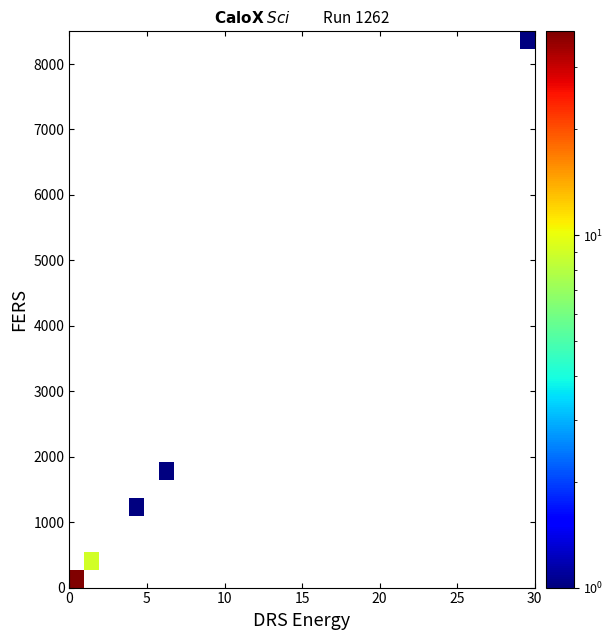

Reading right to left, what are all the values shown in this chart?

row_0: 0	0	0	0	0	0	0	0	0	0	0	0	0	0	0	0	0	0	0	0	0	0	0	0	0	0	0	0	0	0	38
row_1: 0	0	0	0	0	0	0	0	0	0	0	0	0	0	0	0	0	0	0	0	0	0	0	0	0	0	0	0	0	9	0
row_2: 0	0	0	0	0	0	0	0	0	0	0	0	0	0	0	0	0	0	0	0	0	0	0	0	0	0	0	0	0	0	0
row_3: 0	0	0	0	0	0	0	0	0	0	0	0	0	0	0	0	0	0	0	0	0	0	0	0	0	0	0	0	0	0	0
row_4: 0	0	0	0	0	0	0	0	0	0	0	0	0	0	0	0	0	0	0	0	0	0	0	0	0	0	1	0	0	0	0
row_5: 0	0	0	0	0	0	0	0	0	0	0	0	0	0	0	0	0	0	0	0	0	0	0	0	0	0	0	0	0	0	0
row_6: 0	0	0	0	0	0	0	0	0	0	0	0	0	0	0	0	0	0	0	0	0	0	0	0	1	0	0	0	0	0	0
row_7: 0	0	0	0	0	0	0	0	0	0	0	0	0	0	0	0	0	0	0	0	0	0	0	0	0	0	0	0	0	0	0
row_8: 0	0	0	0	0	0	0	0	0	0	0	0	0	0	0	0	0	0	0	0	0	0	0	0	0	0	0	0	0	0	0
row_9: 0	0	0	0	0	0	0	0	0	0	0	0	0	0	0	0	0	0	0	0	0	0	0	0	0	0	0	0	0	0	0
row_10: 0	0	0	0	0	0	0	0	0	0	0	0	0	0	0	0	0	0	0	0	0	0	0	0	0	0	0	0	0	0	0
row_11: 0	0	0	0	0	0	0	0	0	0	0	0	0	0	0	0	0	0	0	0	0	0	0	0	0	0	0	0	0	0	0
row_12: 0	0	0	0	0	0	0	0	0	0	0	0	0	0	0	0	0	0	0	0	0	0	0	0	0	0	0	0	0	0	0
row_13: 0	0	0	0	0	0	0	0	0	0	0	0	0	0	0	0	0	0	0	0	0	0	0	0	0	0	0	0	0	0	0
row_14: 0	0	0	0	0	0	0	0	0	0	0	0	0	0	0	0	0	0	0	0	0	0	0	0	0	0	0	0	0	0	0
row_15: 0	0	0	0	0	0	0	0	0	0	0	0	0	0	0	0	0	0	0	0	0	0	0	0	0	0	0	0	0	0	0
row_16: 0	0	0	0	0	0	0	0	0	0	0	0	0	0	0	0	0	0	0	0	0	0	0	0	0	0	0	0	0	0	0
row_17: 0	0	0	0	0	0	0	0	0	0	0	0	0	0	0	0	0	0	0	0	0	0	0	0	0	0	0	0	0	0	0
row_18: 0	0	0	0	0	0	0	0	0	0	0	0	0	0	0	0	0	0	0	0	0	0	0	0	0	0	0	0	0	0	0
row_19: 0	0	0	0	0	0	0	0	0	0	0	0	0	0	0	0	0	0	0	0	0	0	0	0	0	0	0	0	0	0	0
row_20: 0	0	0	0	0	0	0	0	0	0	0	0	0	0	0	0	0	0	0	0	0	0	0	0	0	0	0	0	0	0	0
row_21: 0	0	0	0	0	0	0	0	0	0	0	0	0	0	0	0	0	0	0	0	0	0	0	0	0	0	0	0	0	0	0
row_22: 0	0	0	0	0	0	0	0	0	0	0	0	0	0	0	0	0	0	0	0	0	0	0	0	0	0	0	0	0	0	0
row_23: 0	0	0	0	0	0	0	0	0	0	0	0	0	0	0	0	0	0	0	0	0	0	0	0	0	0	0	0	0	0	0
row_24: 0	0	0	0	0	0	0	0	0	0	0	0	0	0	0	0	0	0	0	0	0	0	0	0	0	0	0	0	0	0	0
row_25: 0	0	0	0	0	0	0	0	0	0	0	0	0	0	0	0	0	0	0	0	0	0	0	0	0	0	0	0	0	0	0
row_26: 0	0	0	0	0	0	0	0	0	0	0	0	0	0	0	0	0	0	0	0	0	0	0	0	0	0	0	0	0	0	0
row_27: 0	0	0	0	0	0	0	0	0	0	0	0	0	0	0	0	0	0	0	0	0	0	0	0	0	0	0	0	0	0	0
row_28: 0	0	0	0	0	0	0	0	0	0	0	0	0	0	0	0	0	0	0	0	0	0	0	0	0	0	0	0	0	0	0
row_29: 0	0	0	0	0	0	0	0	0	0	0	0	0	0	0	0	0	0	0	0	0	0	0	0	0	0	0	0	0	0	0
row_30: 1	0	0	0	0	0	0	0	0	0	0	0	0	0	0	0	0	0	0	0	0	0	0	0	0	0	0	0	0	0	0